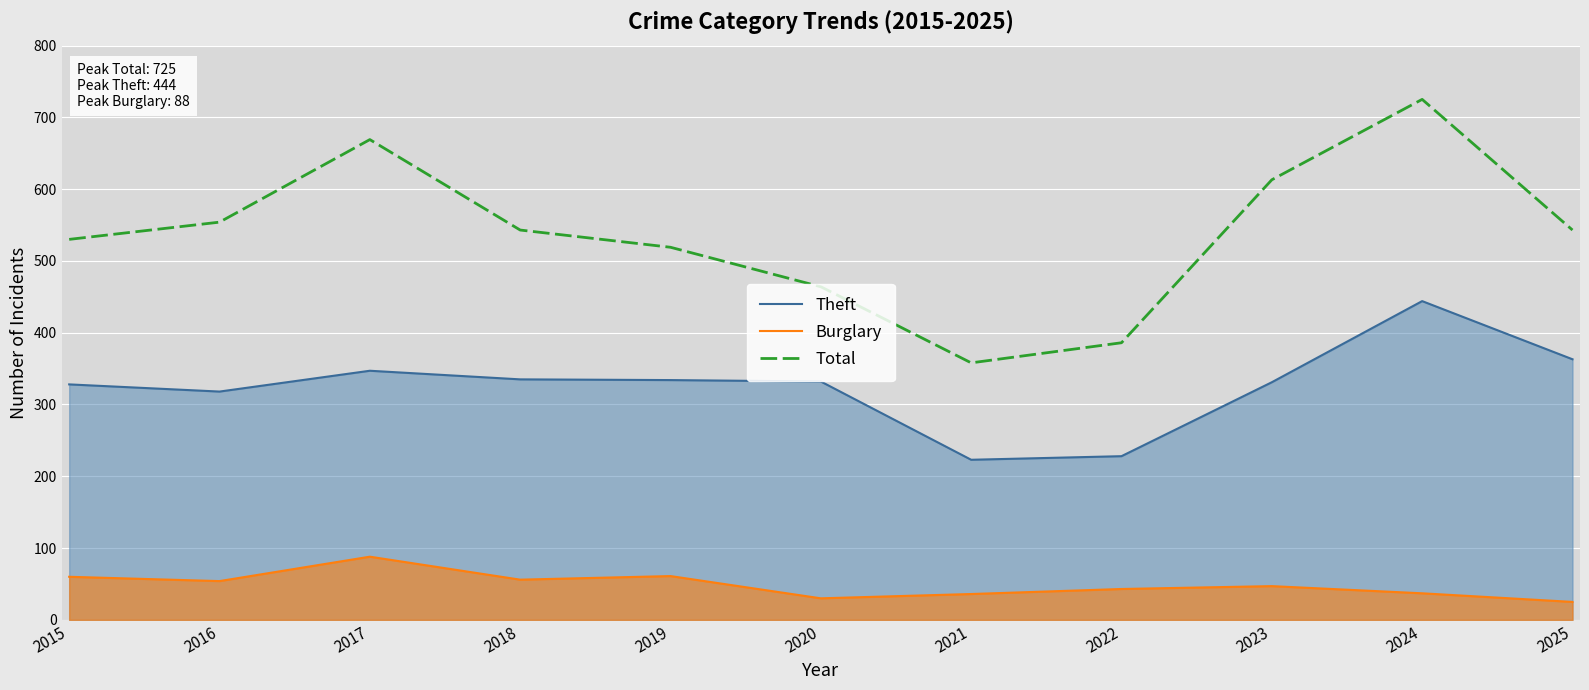

True or false: Theft and Burglary cross at least once.

False